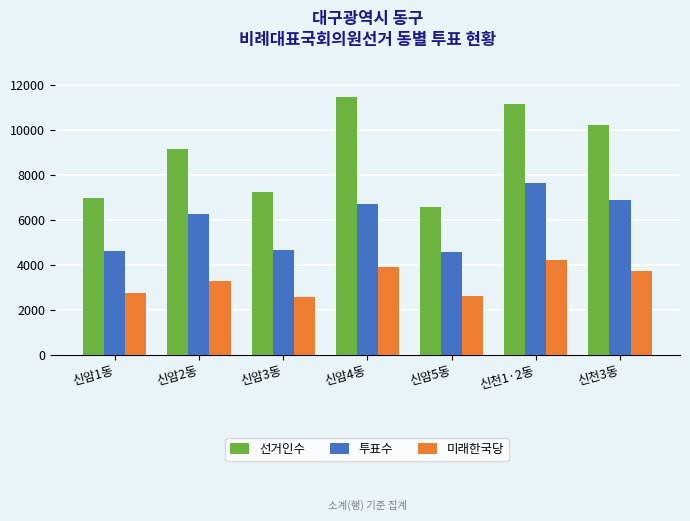

True or false: 투표수 has a value of 1749 at 신암3동.

False